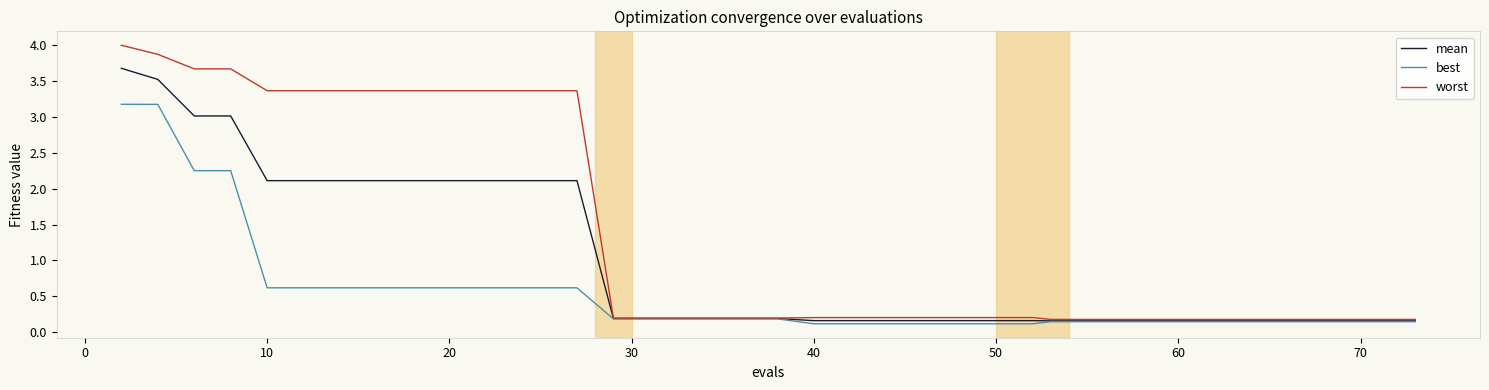

Which series has the largest total across all categories?

worst